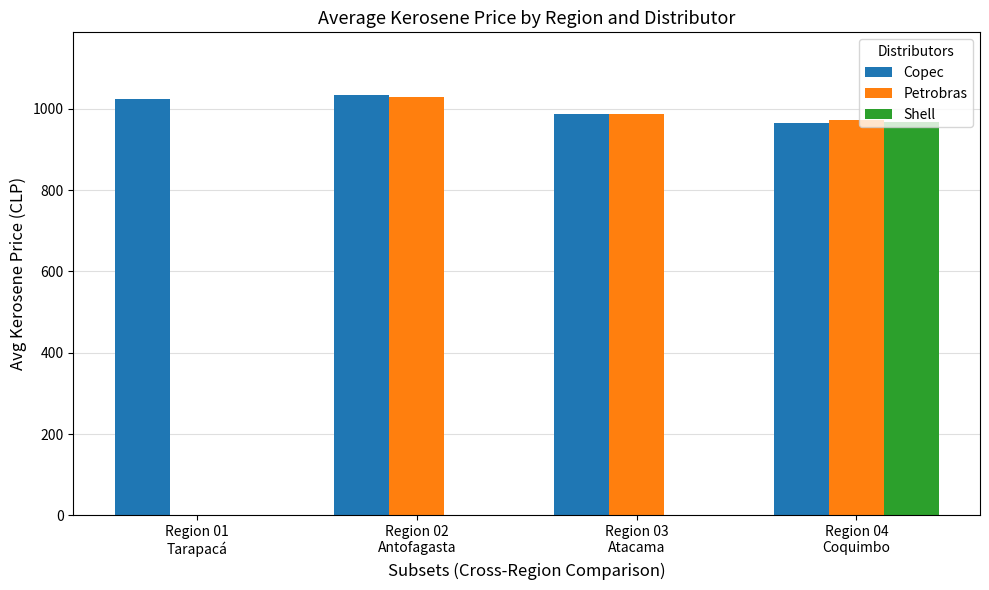

How many series are shown in this chart?

3